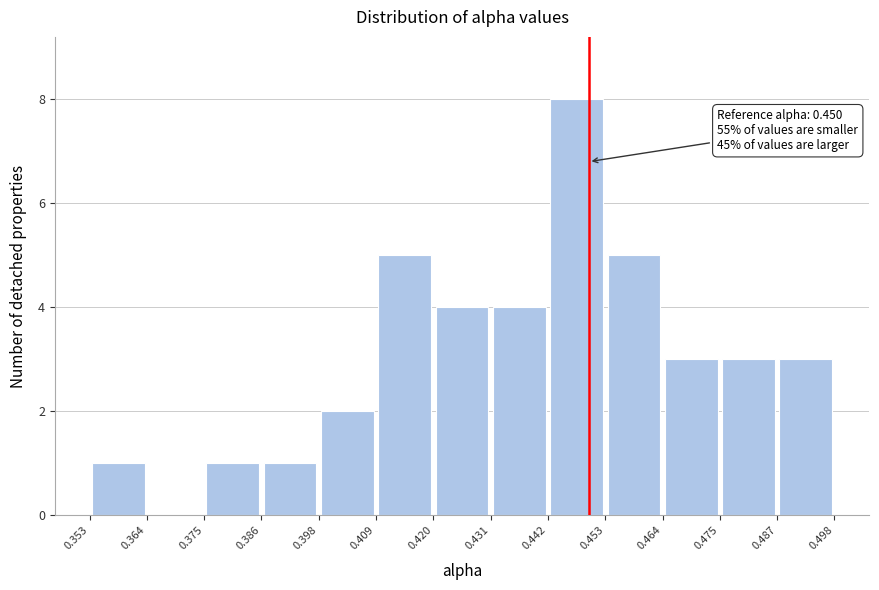

Which range on the x-axis has the tallest bar?

0.442 to 0.453